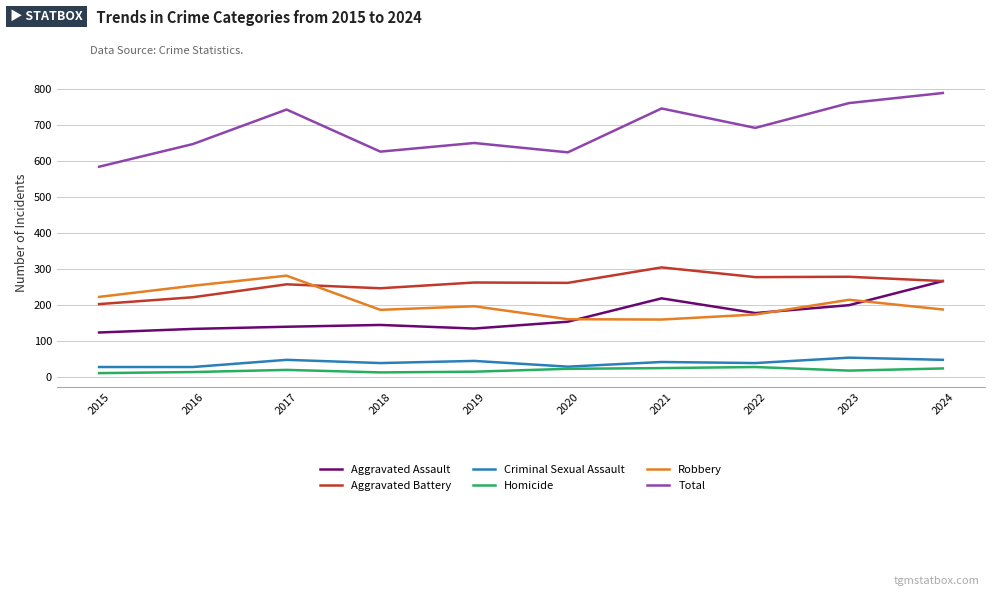

What are all the series names shown in the legend?

Aggravated Assault, Aggravated Battery, Criminal Sexual Assault, Homicide, Robbery, Total